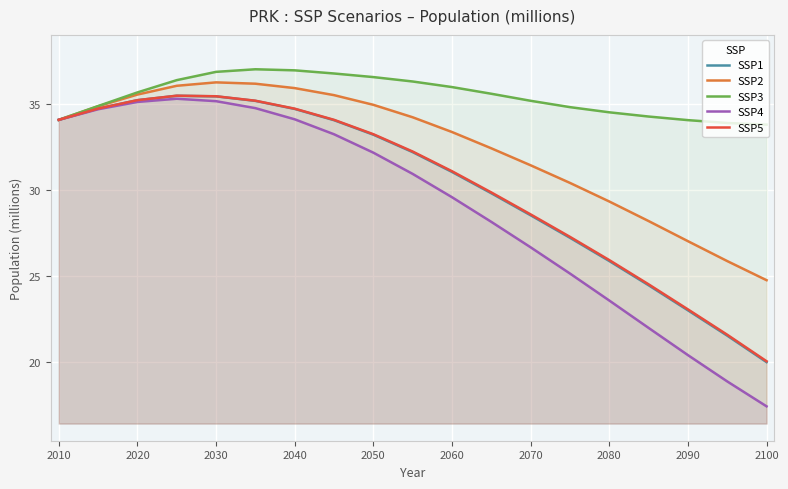

True or false: SSP3 and SSP5 intersect in this chart.

False